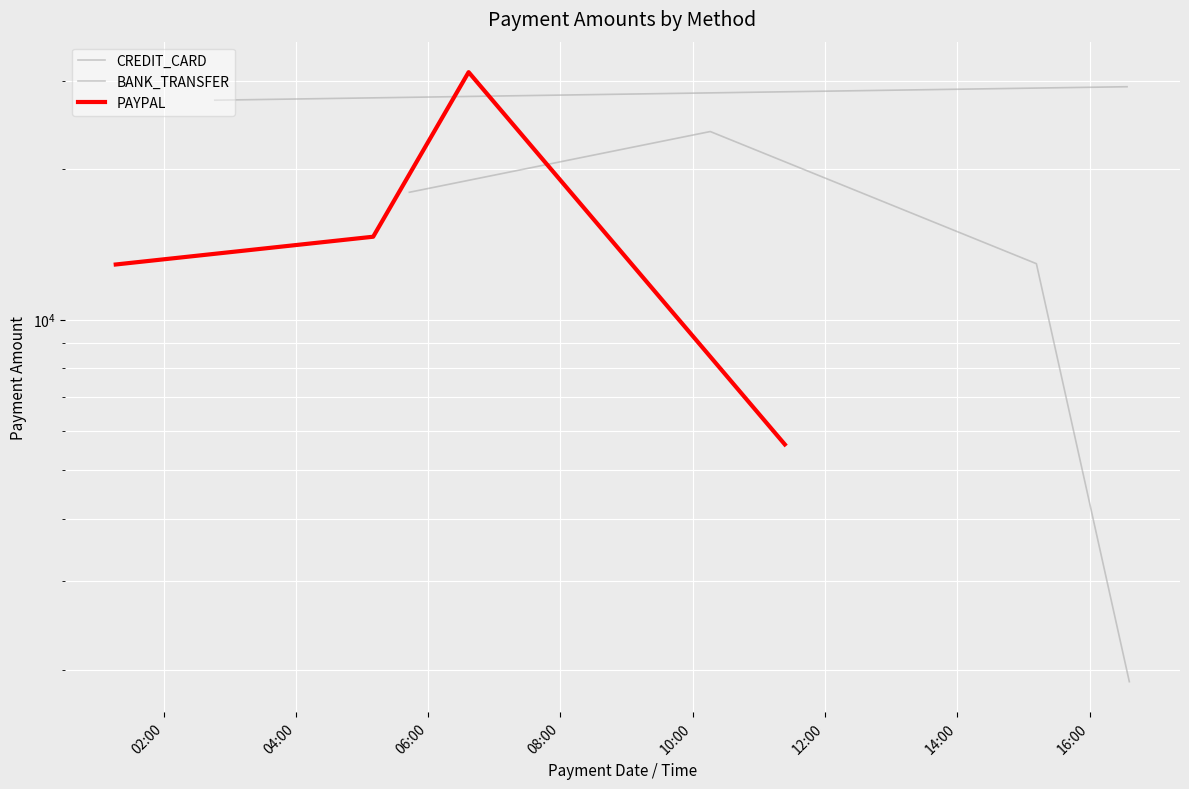

How many intersections are there between PAYPAL and BANK_TRANSFER?

1